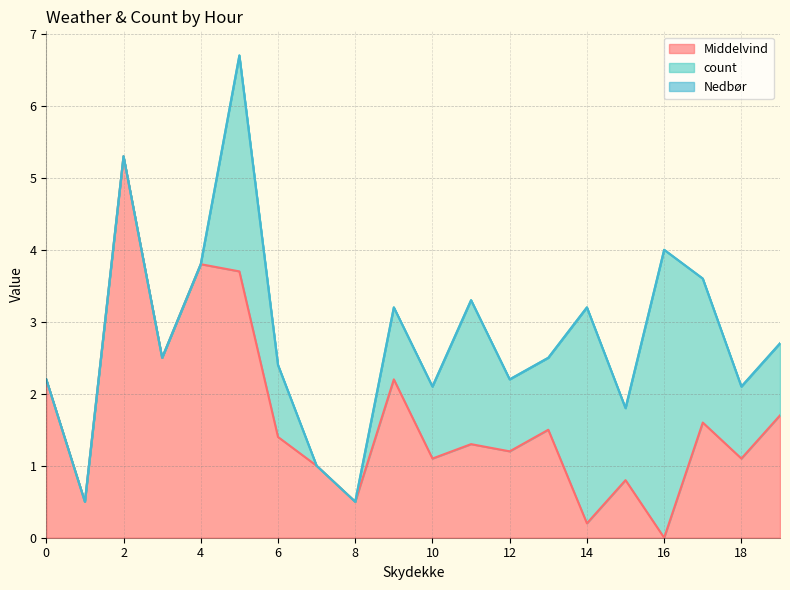

What is the average value of the Middelvind series?

1.7